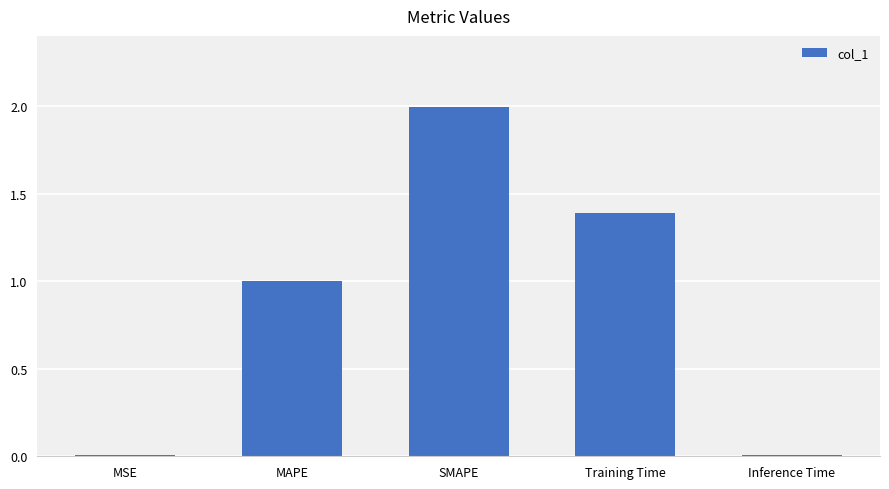

How many bars are there in total?

5